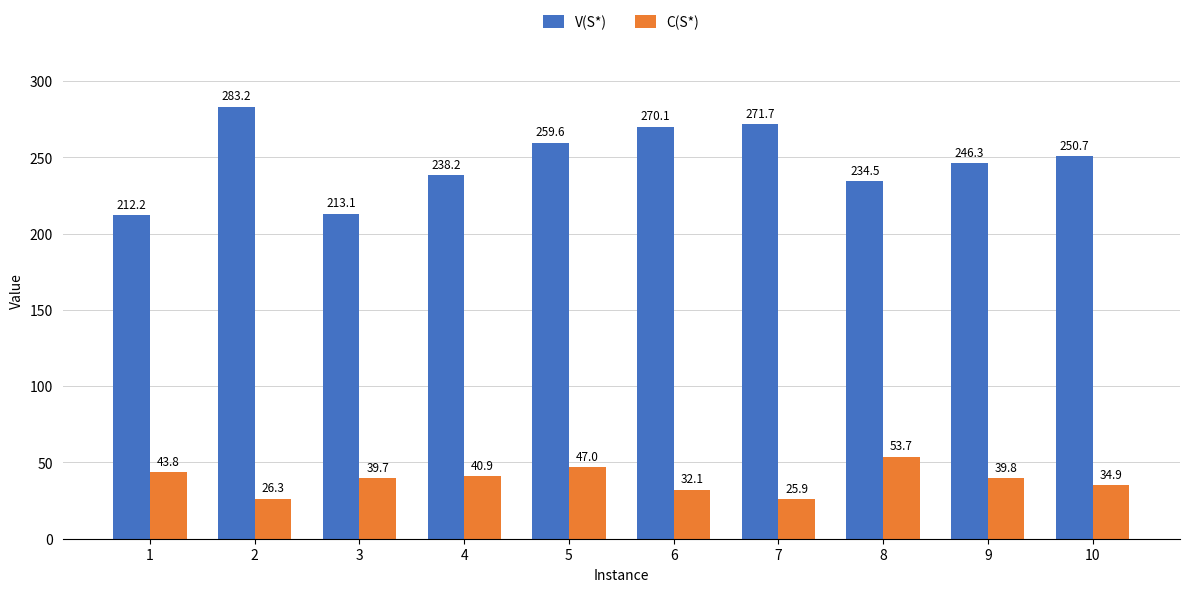

The V(S*) series shows 271.7 at 7. True or false?

True